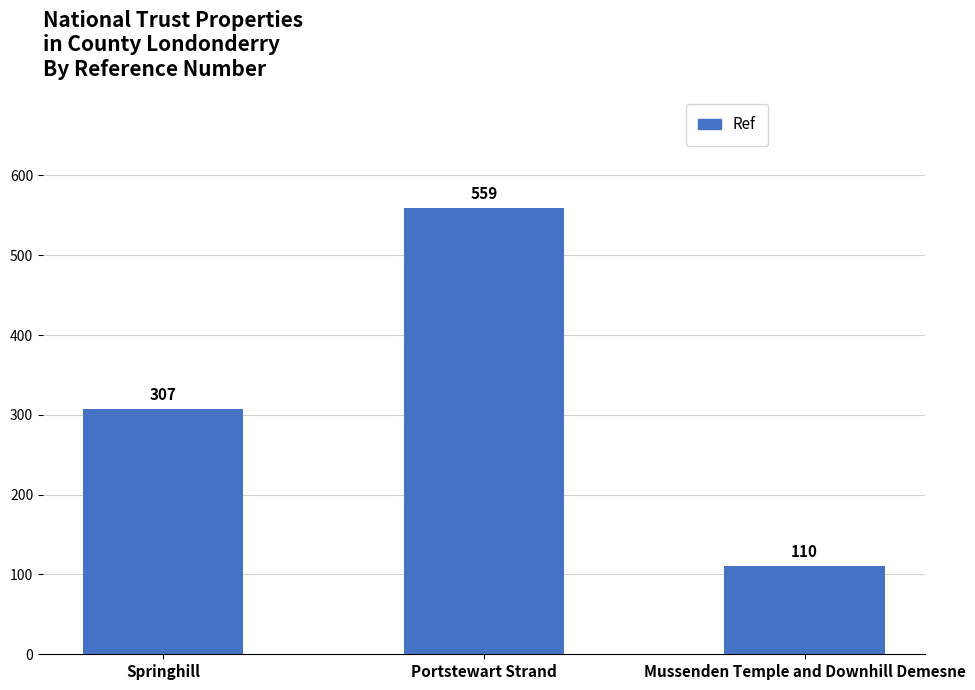

How many values are between 110 and 559?

3